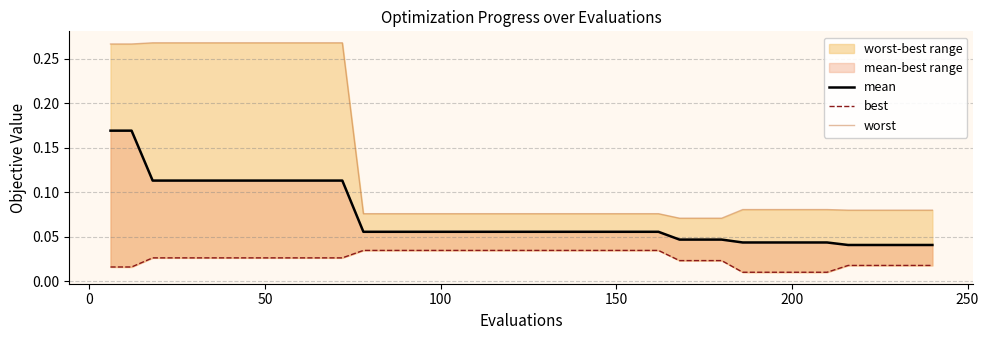

Does the chart display data point markers on the line(s)?

No